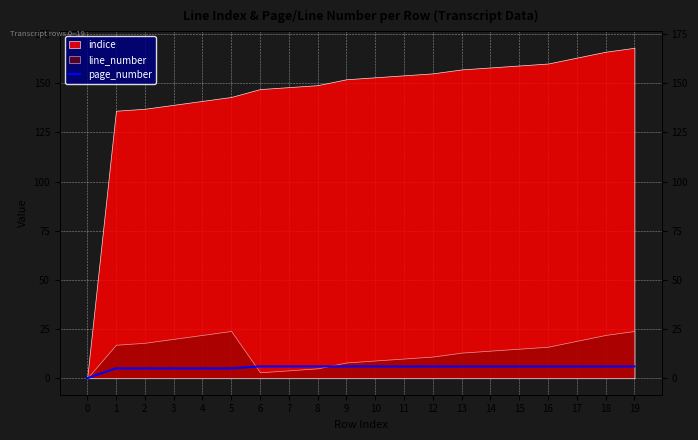

The chart shows a value of 11 at 19. True or false?

False